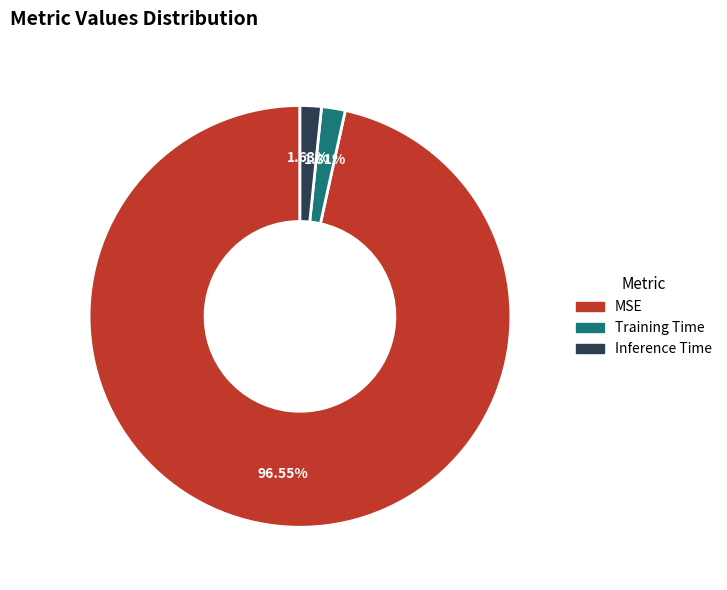

Count the number of slices in the pie.

3